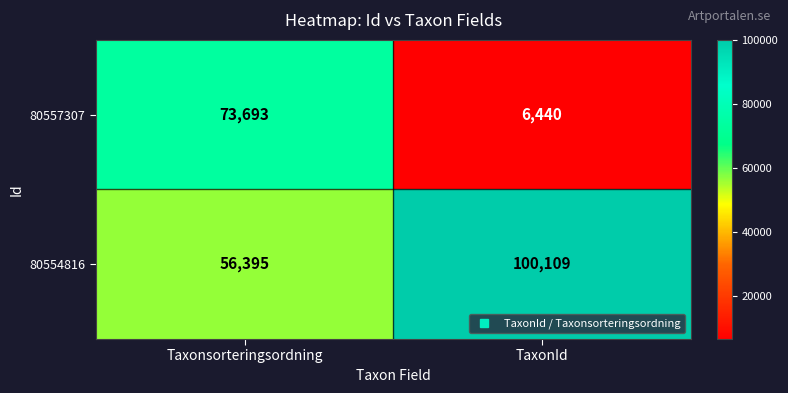

The 80554816 series shows 56395 at Taxonsorteringsordning. True or false?

True